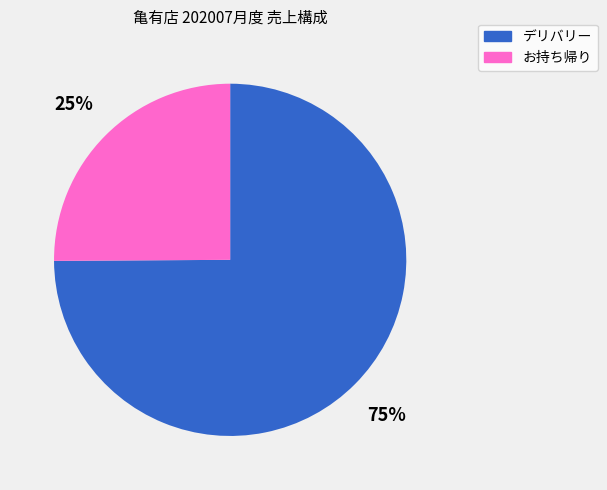

Count the number of slices in the pie.

2